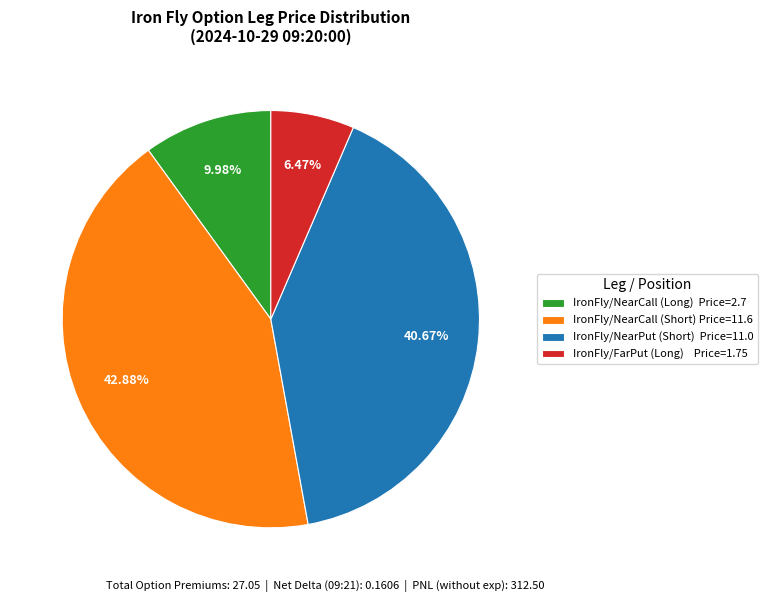

Combined, do IronFly/NearPut (Short) Price=11.0 and IronFly/NearCall (Long) Price=2.7 account for over 50%?

Yes